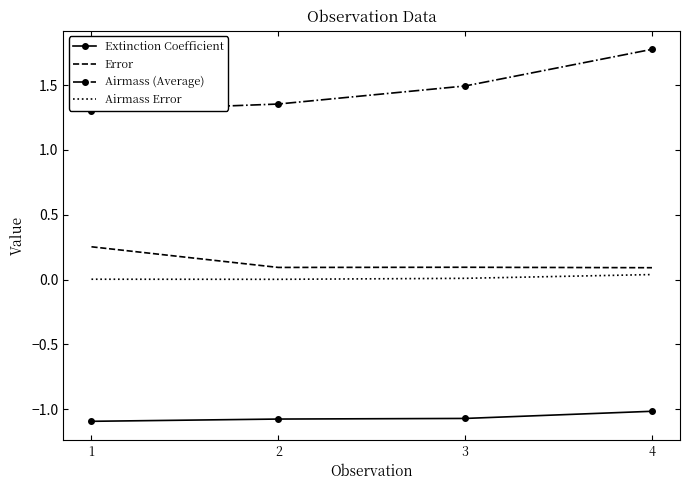

Which category has the highest value in the Error series?

1